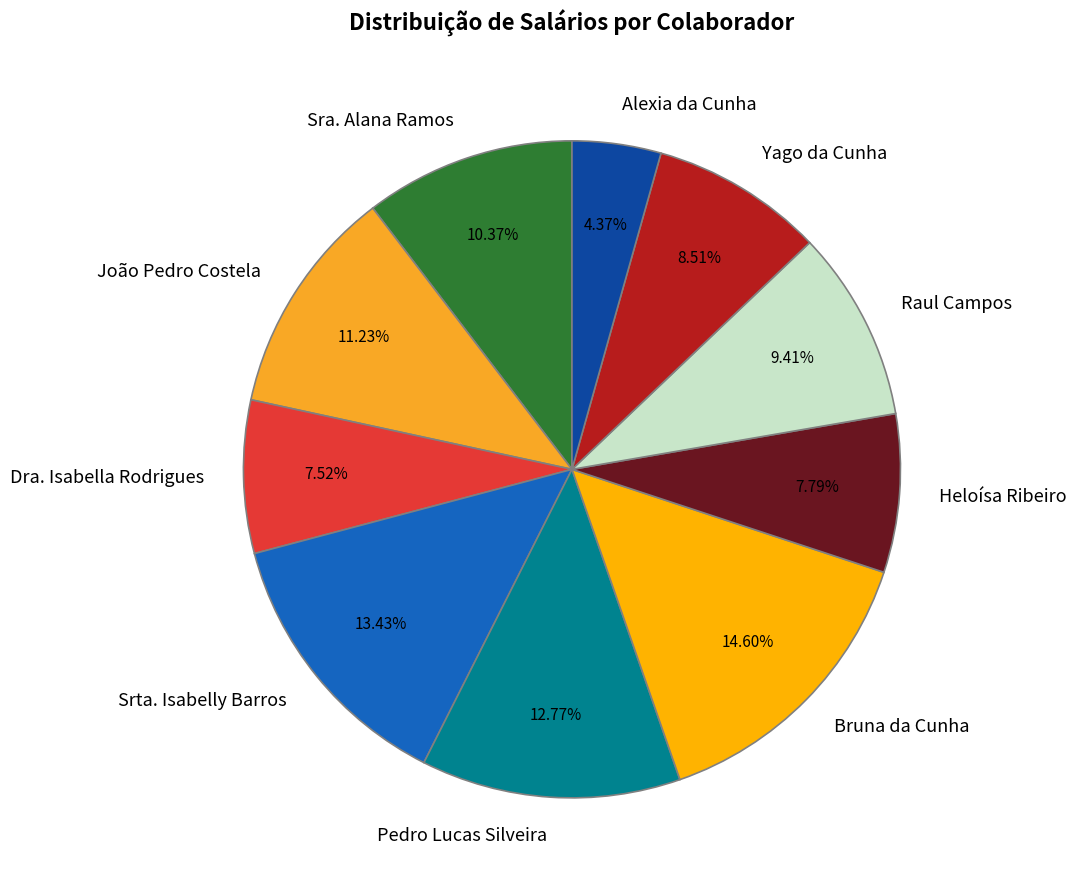

Between João Pedro Costela and Dra. Isabella Rodrigues, which is larger?

João Pedro Costela